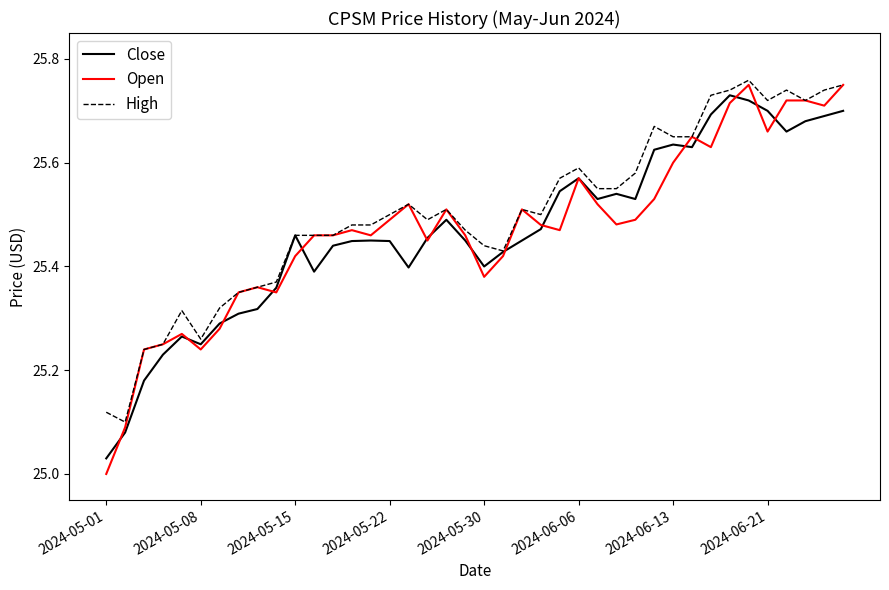

Which series has the widest spread of values?

Open